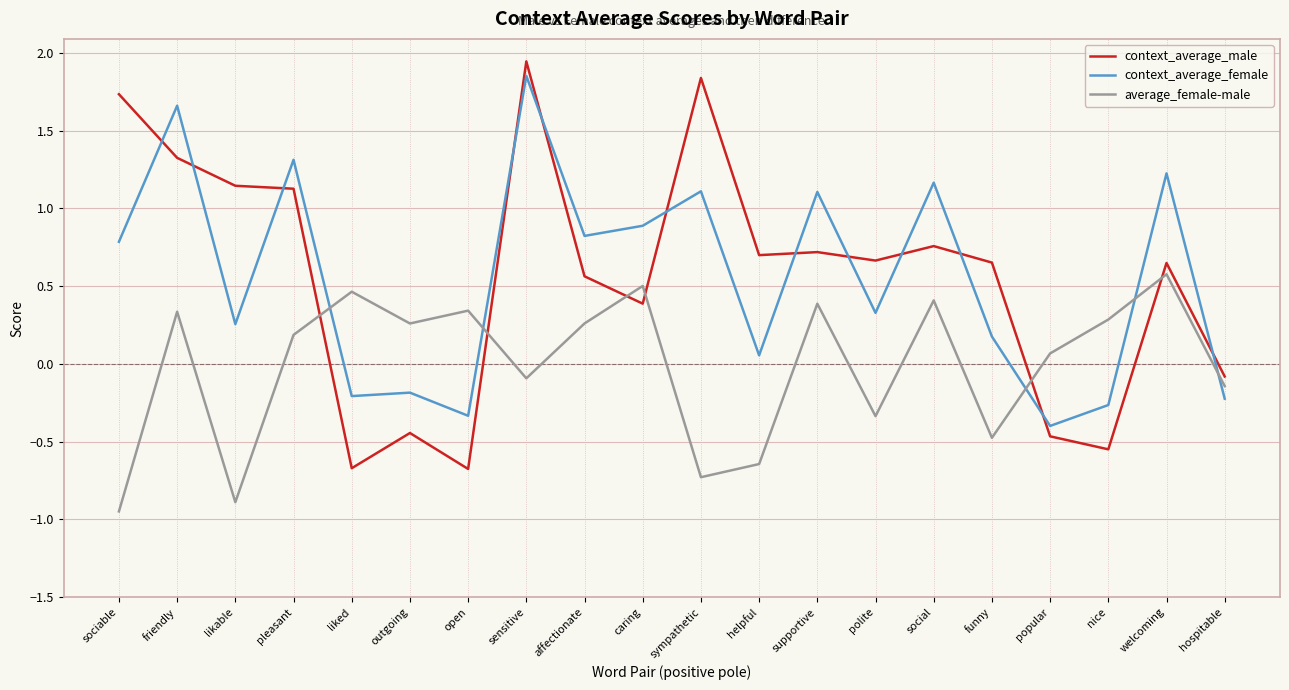

How many intersections are there between average_female-male and context_average_male?

6